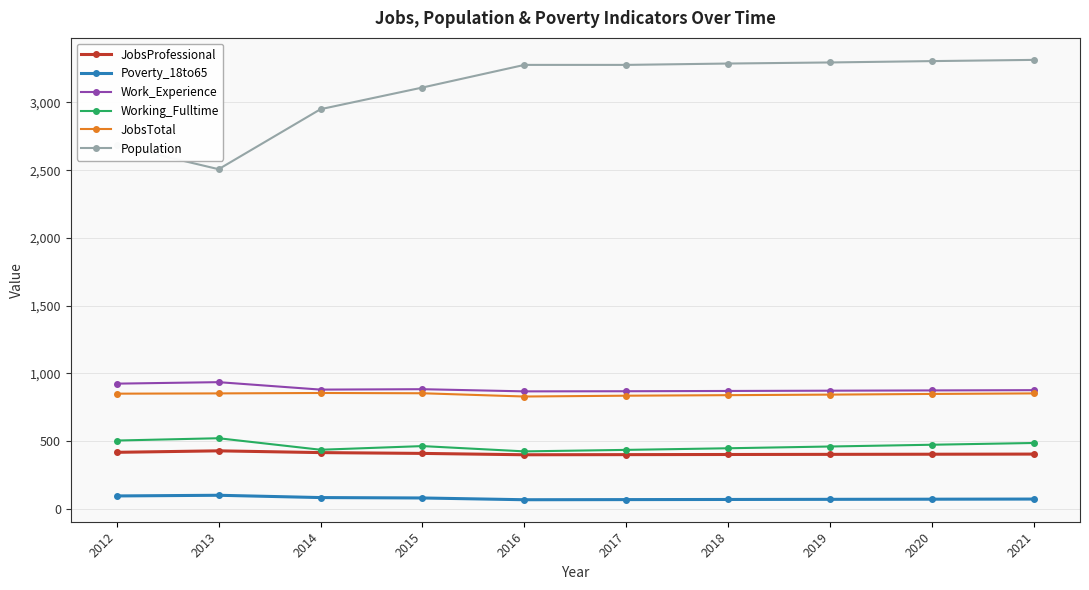

True or false: Working_Fulltime has more than 1 interior local peaks.

True